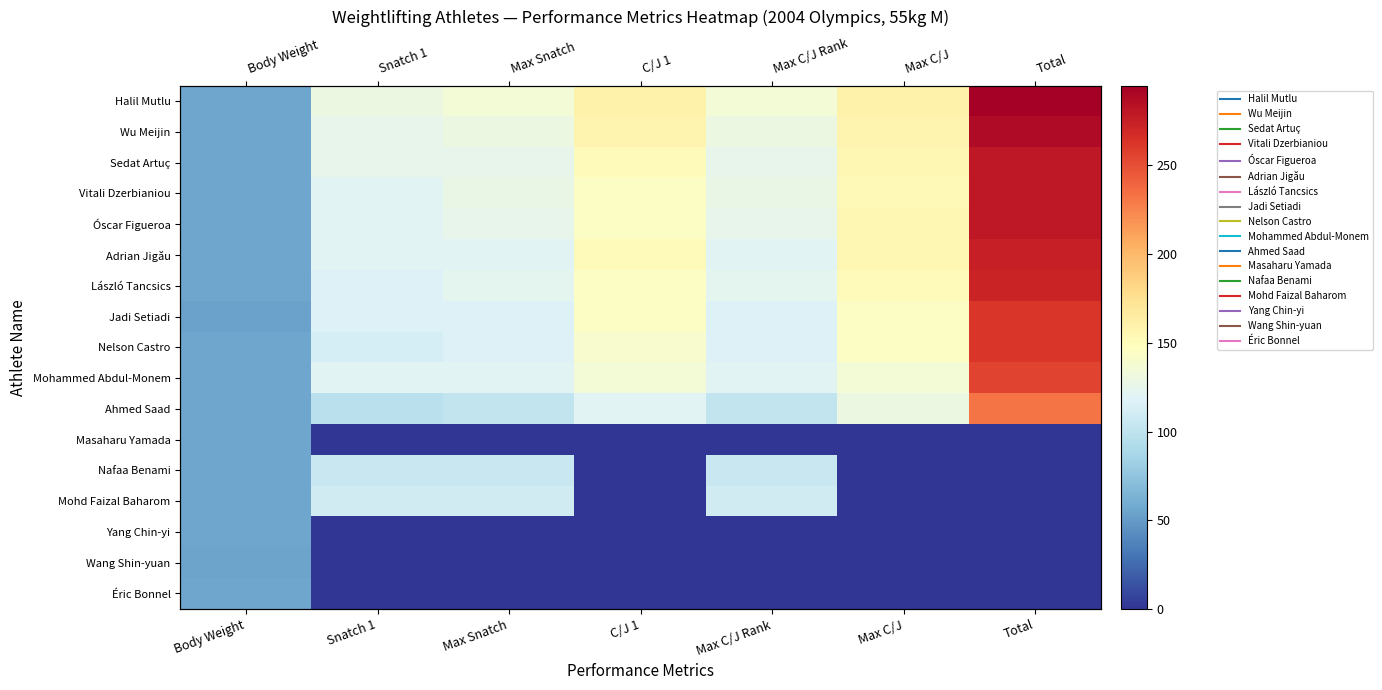

The Sedat Artuç series shows 94.6 at Total. True or false?

False